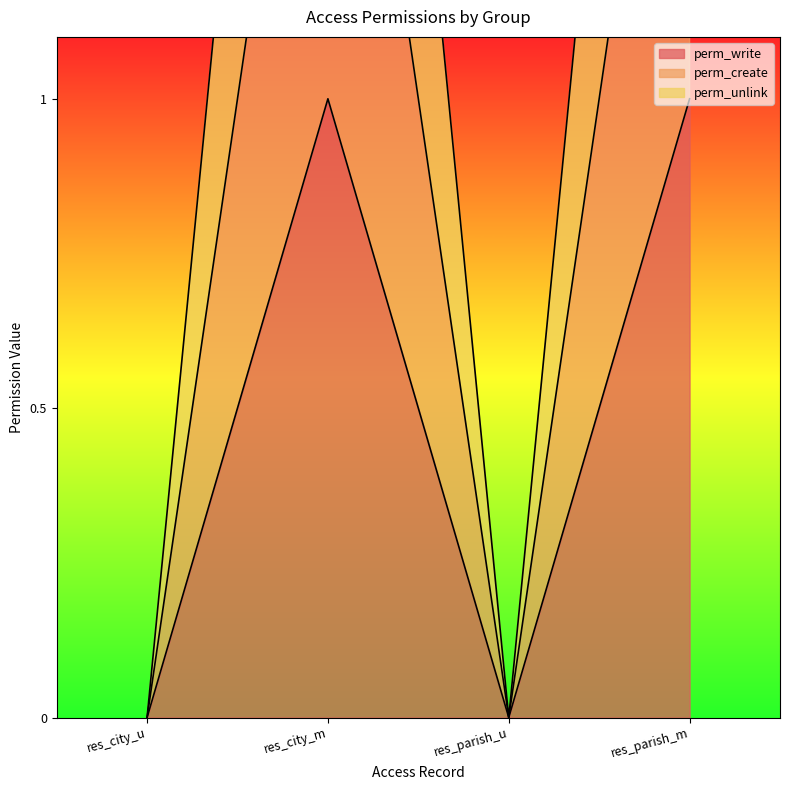

True or false: perm_create and perm_write cross at least once.

False